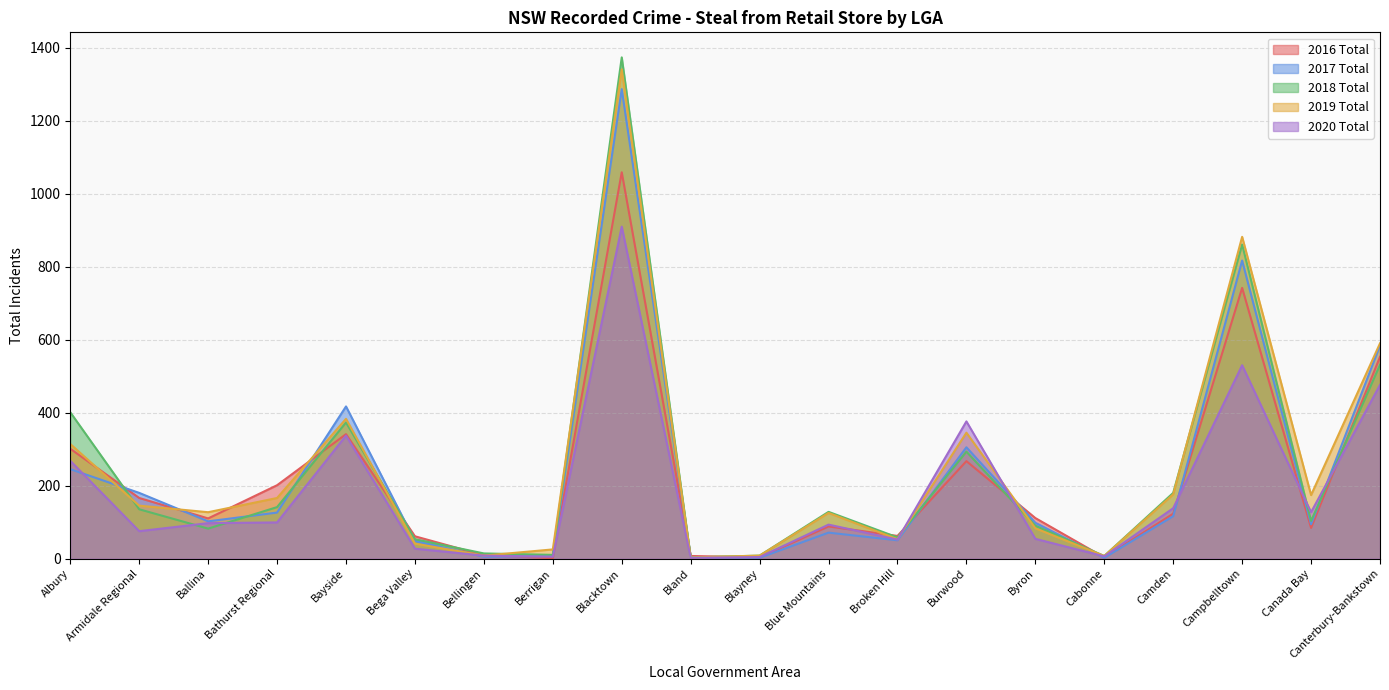

What is the difference between the highest and lowest values at Canada Bay?

90